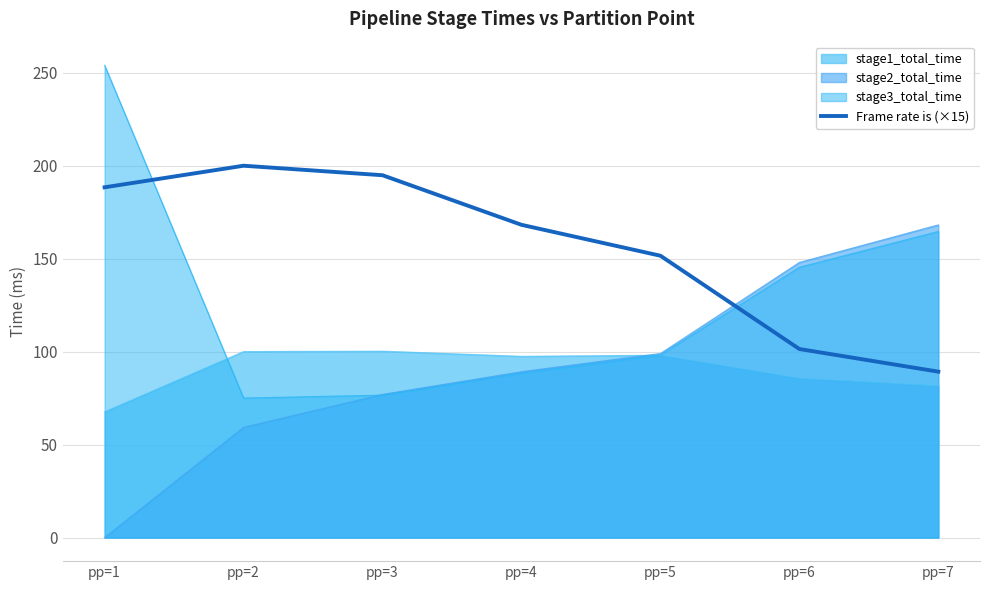

True or false: the data has more than 1 interior local peaks.

False